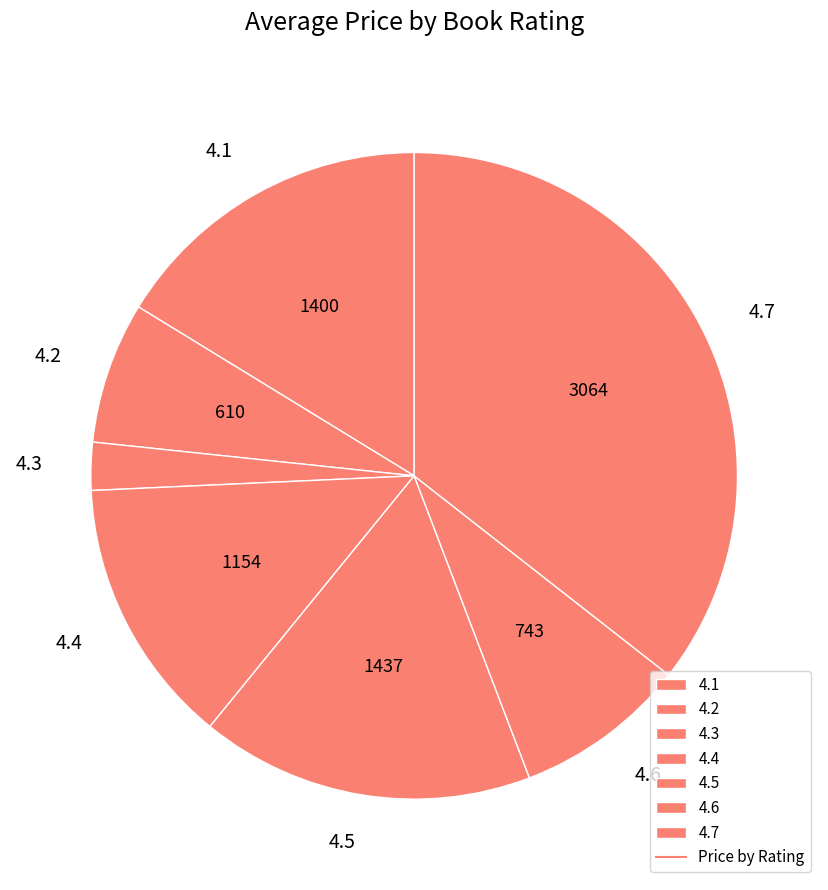

True or false: 4.3 accounts for 2% of the total.

True